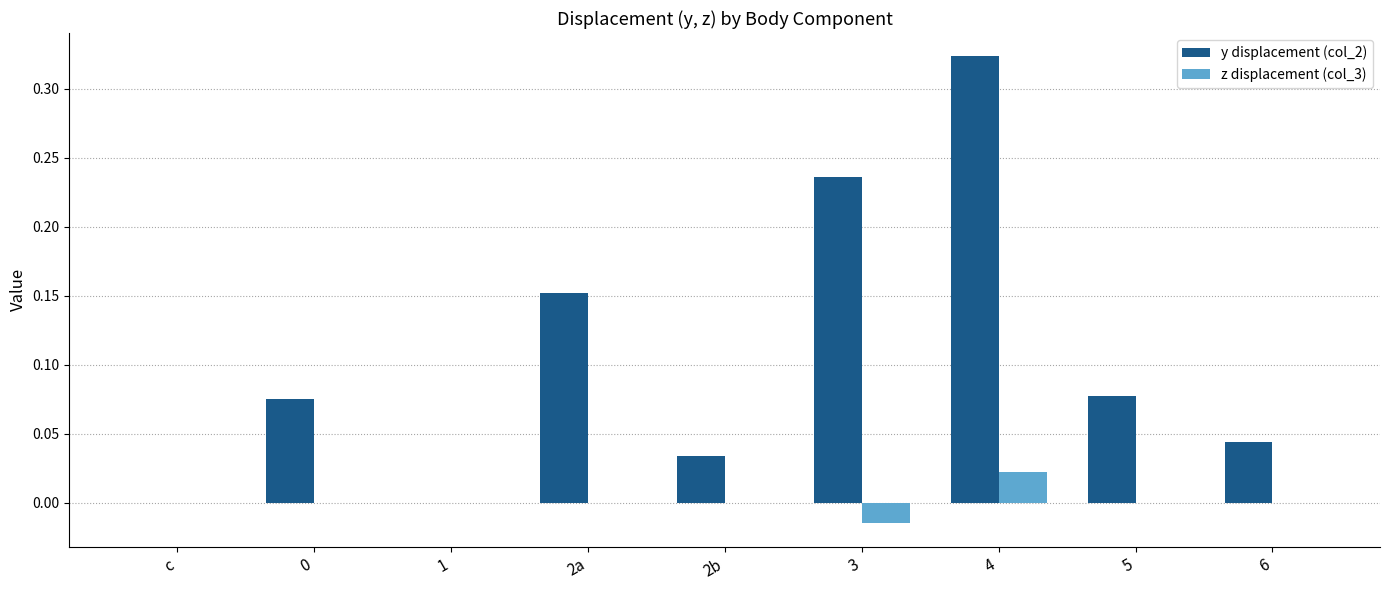

What is the sum of all y displacement (col_2) values?

0.9